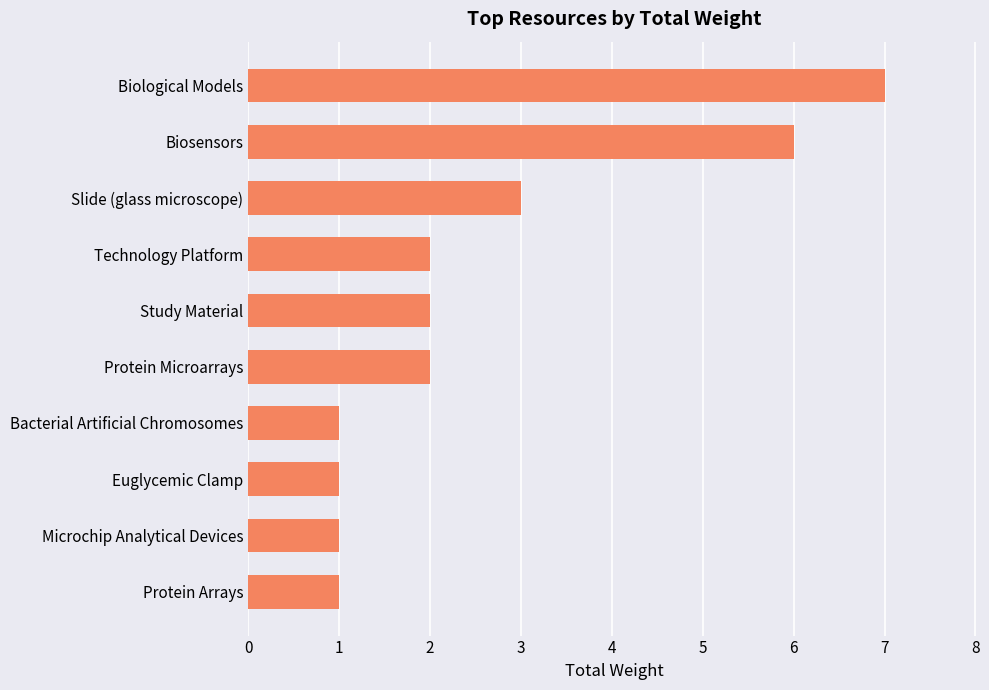

Reading top to bottom, extract all data points from this chart.

Biological Models=7	Biosensors=6	Slide (glass microscope)=3	Technology Platform=2	Study Material=2	Protein Microarrays=2	Bacterial Artificial Chromosomes=1	Euglycemic Clamp=1	Microchip Analytical Devices=1	Protein Arrays=1